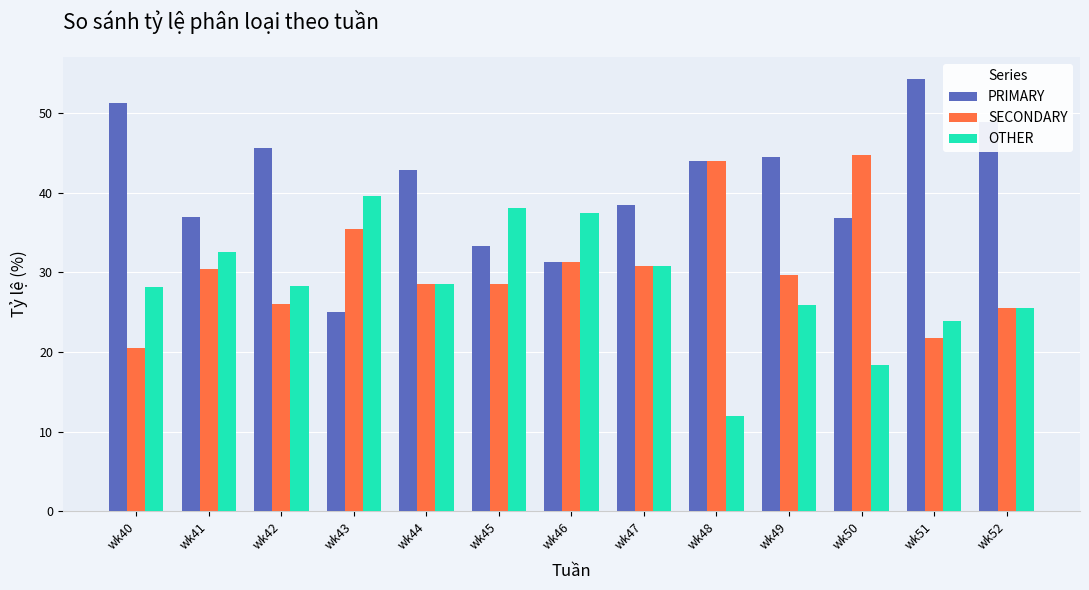

What is the value of the PRIMARY bar at the 11th from the left?

36.8